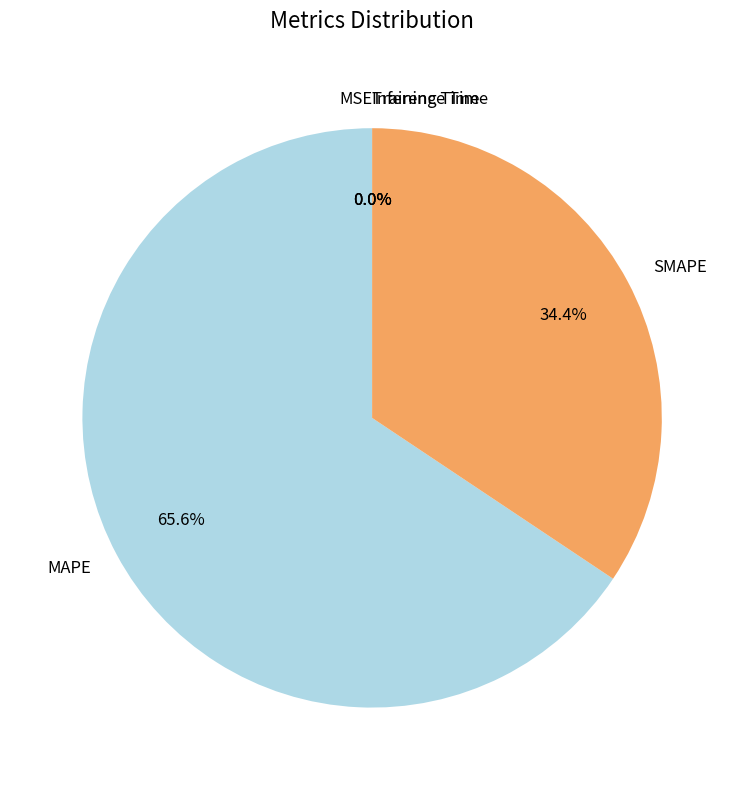

Is there a majority slice in this chart?

Yes